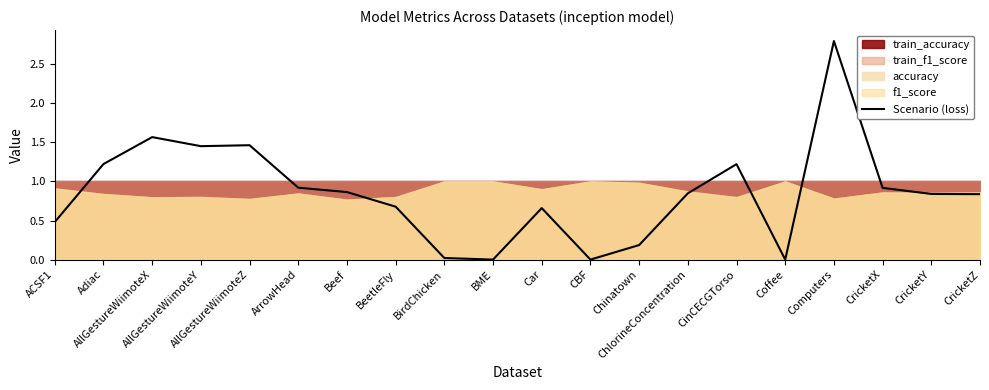

Which has a higher value, CricketZ or CBF?

CricketZ